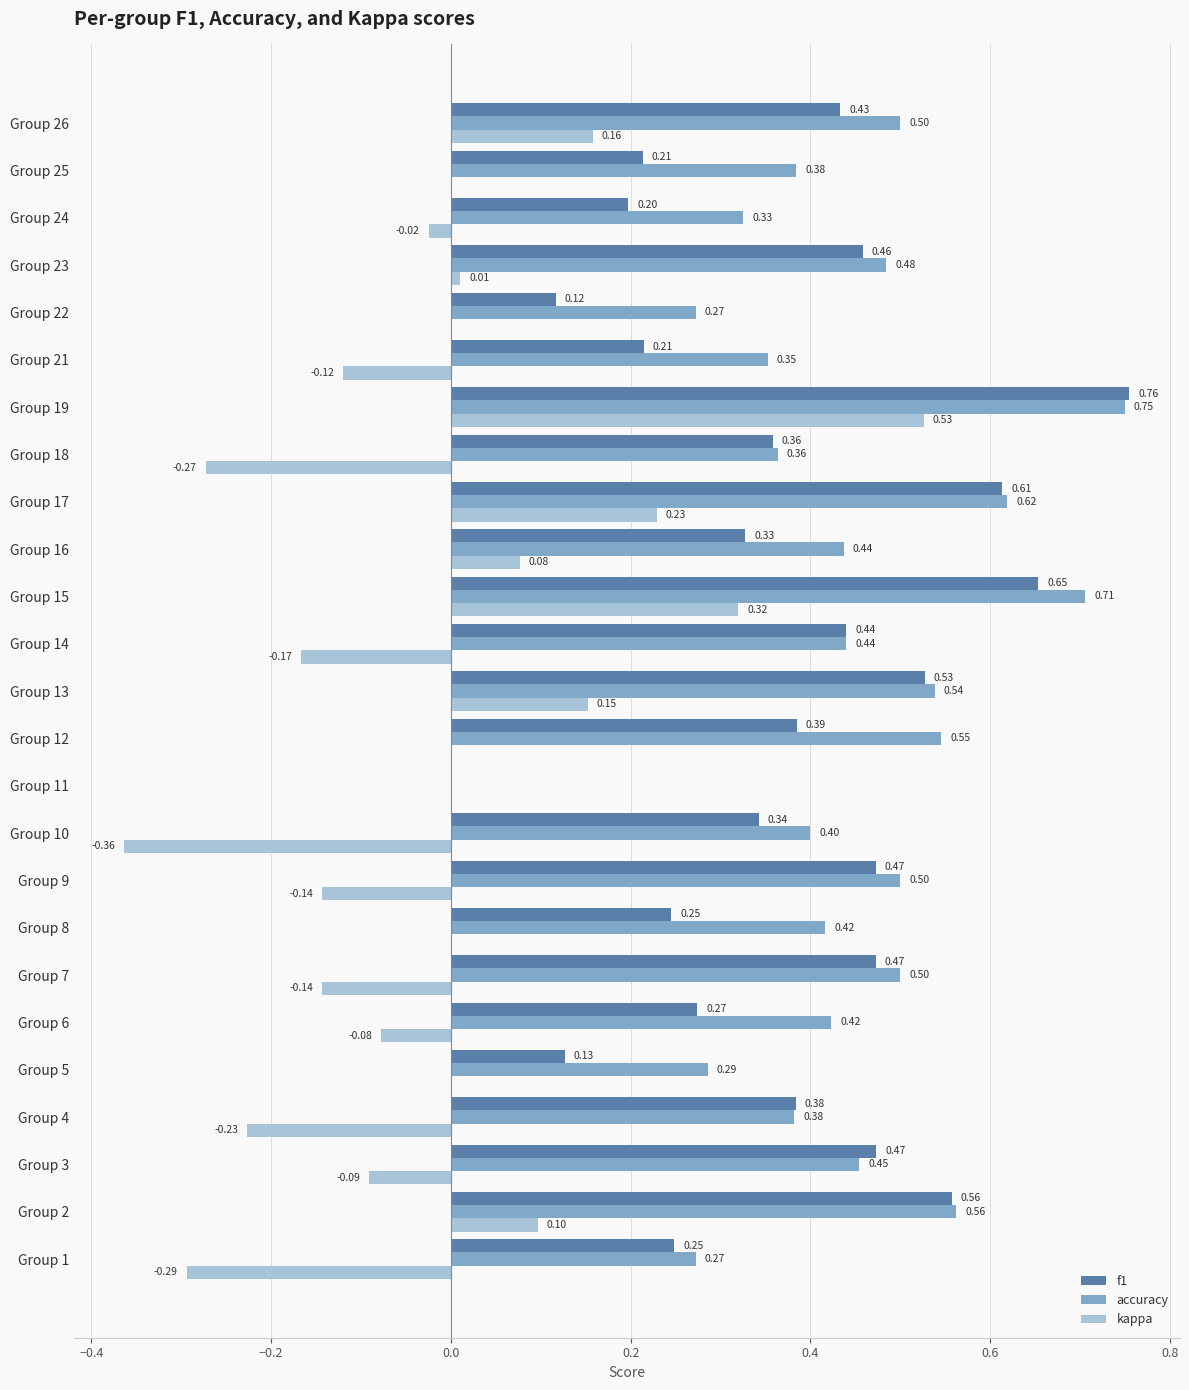

Between Group 8 and Group 22, which series saw the biggest shift?

accuracy